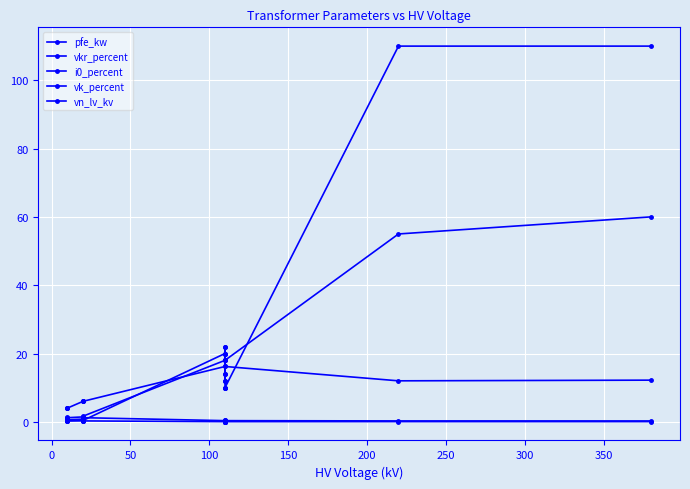

Rank the series by their maximum value, from highest to lowest.

vn_lv_kv, pfe_kw, vk_percent, vkr_percent, i0_percent